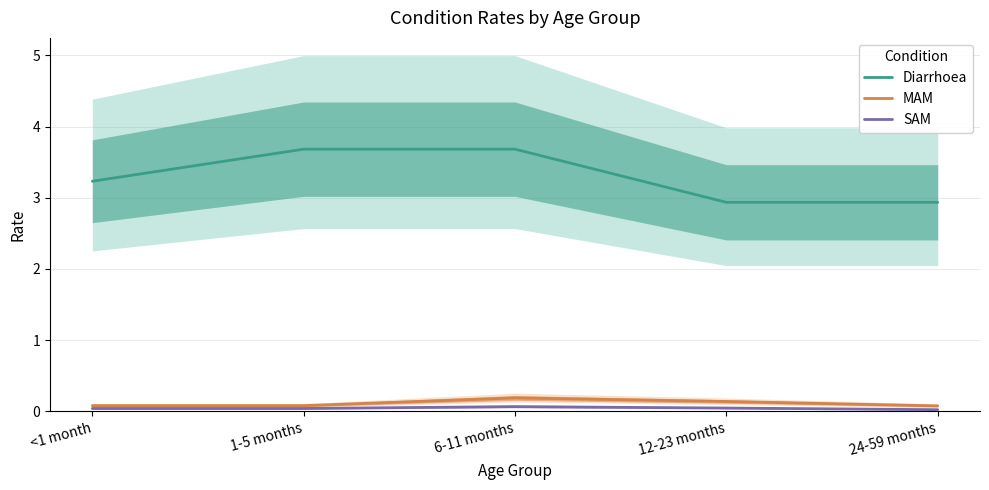

At which category is the sum across all series the highest?

6-11 months